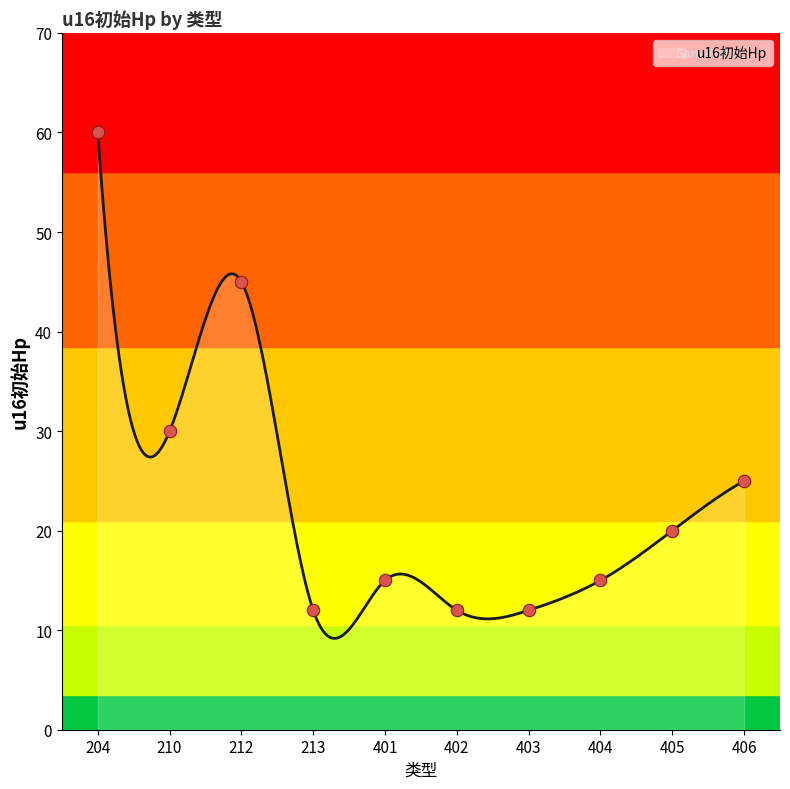

Between 213 and 402, which is larger?

213